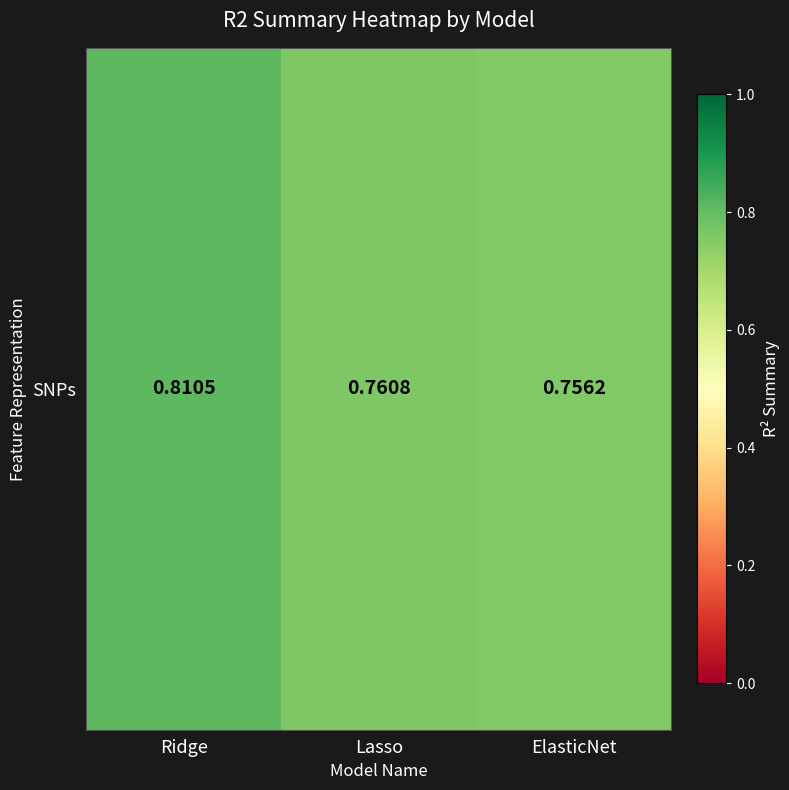

Reading left to right, list all the values displayed in this chart.

0.8	0.8	0.8